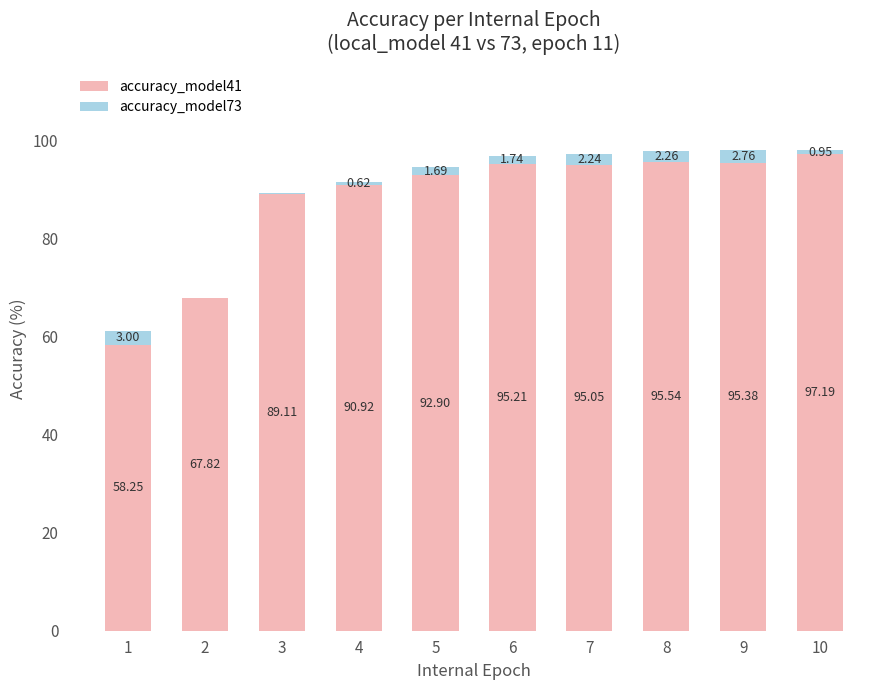

Between 7 and 8, which series saw the biggest shift?

accuracy_model41